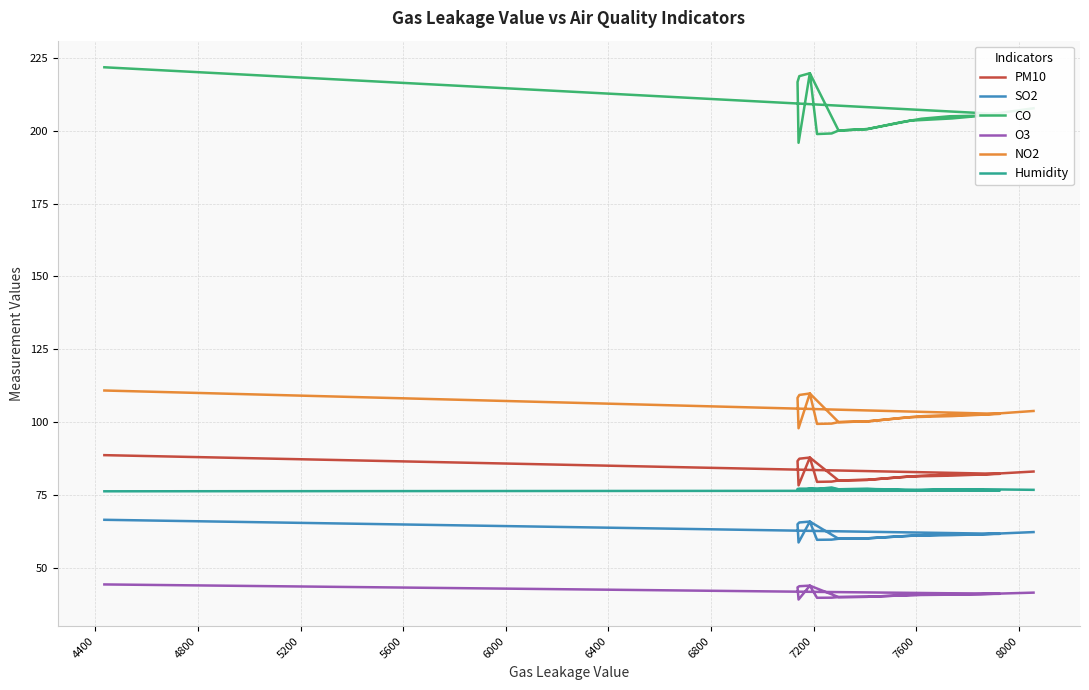

The value of PM10 at 13 is 115.0. True or false?

False